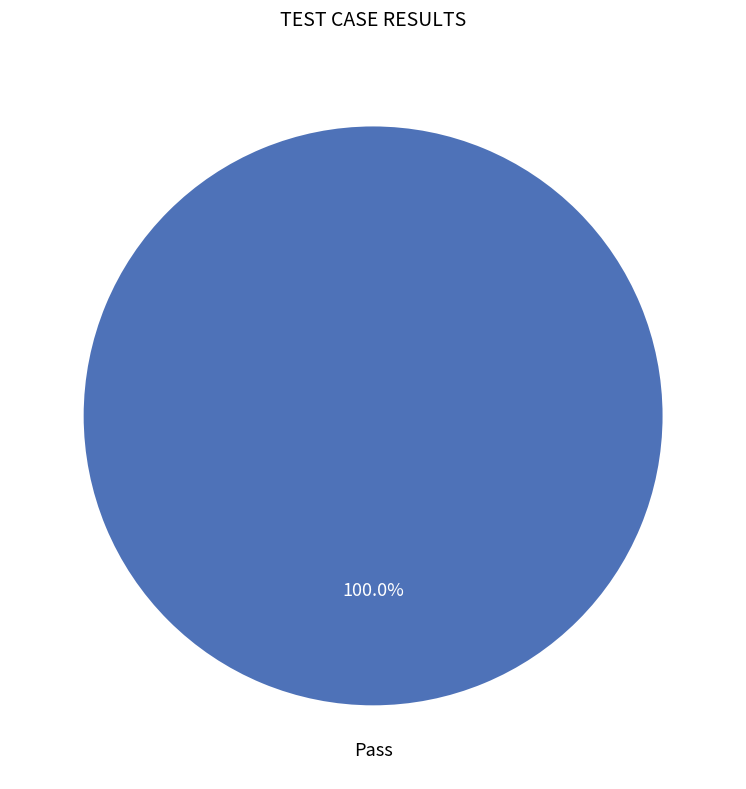

Count the number of slices in the pie.

1